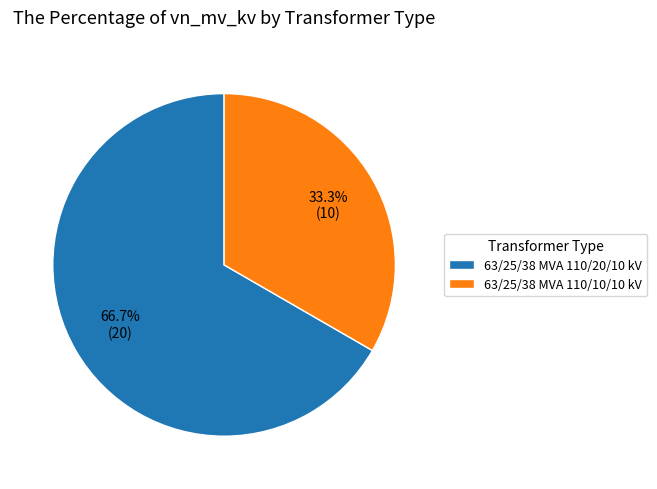

The 63/25/38 MVA 110/10/10 kV slice represents 33% of the pie. True or false?

True